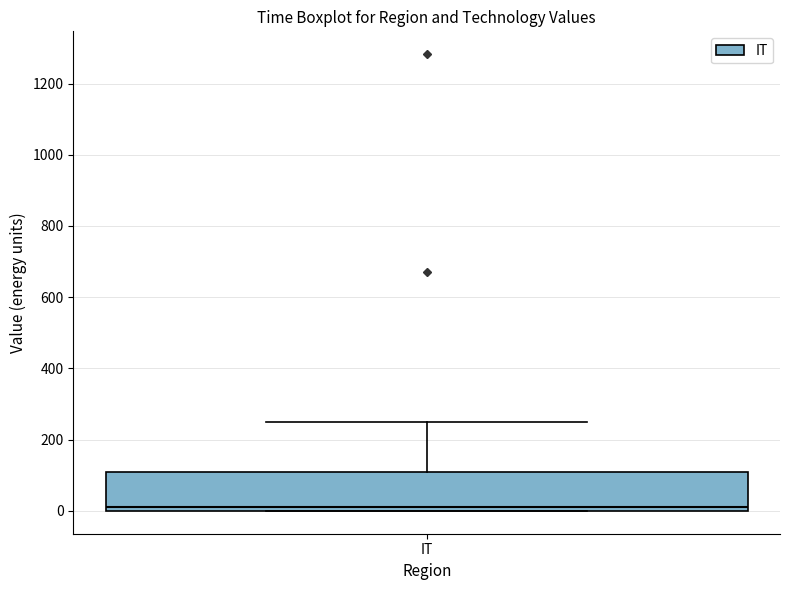

Transcribe this box plot: give where the median line is, the range the box spans, and where the two whiskers end, as read against the y-axis. The values are not printed on the chart, so give them approximately, as read against the axis.

median 20, box 0 to 120, whiskers 0 to 260